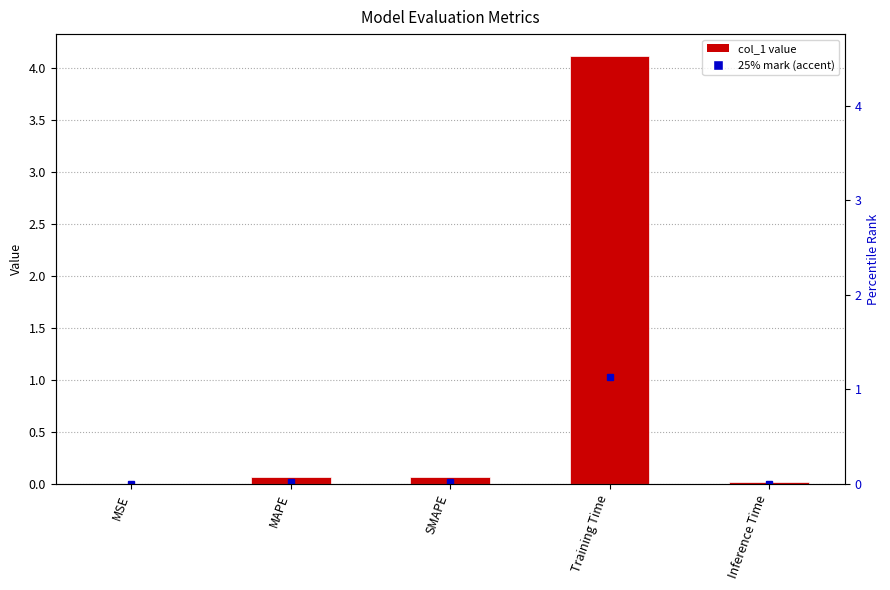

List the labels in order of value, largest first.

Training Time, MAPE, SMAPE, Inference Time, MSE